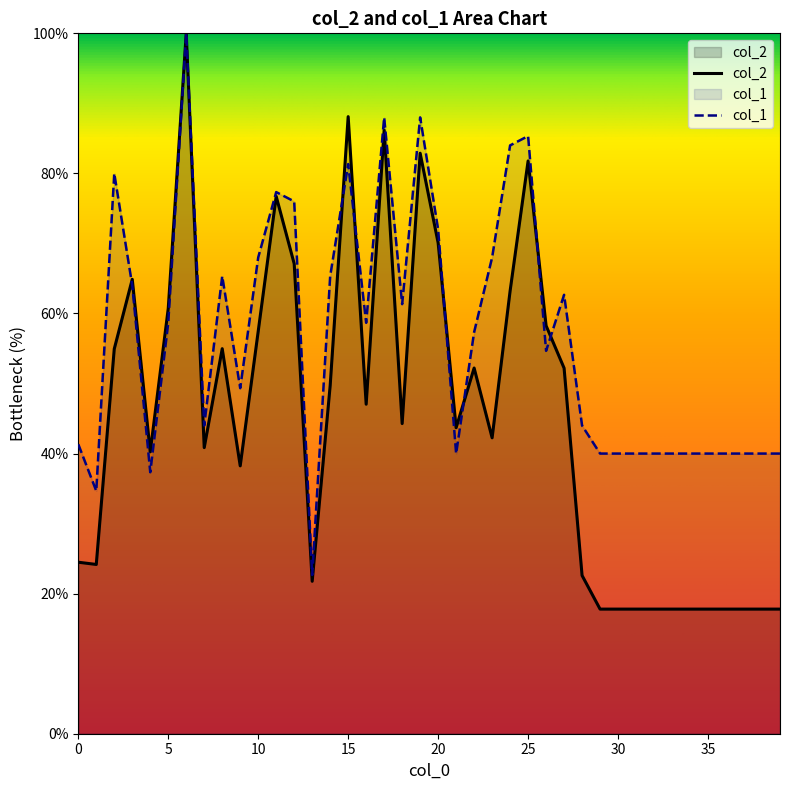

At which label does col_2 first exceed 44?

2